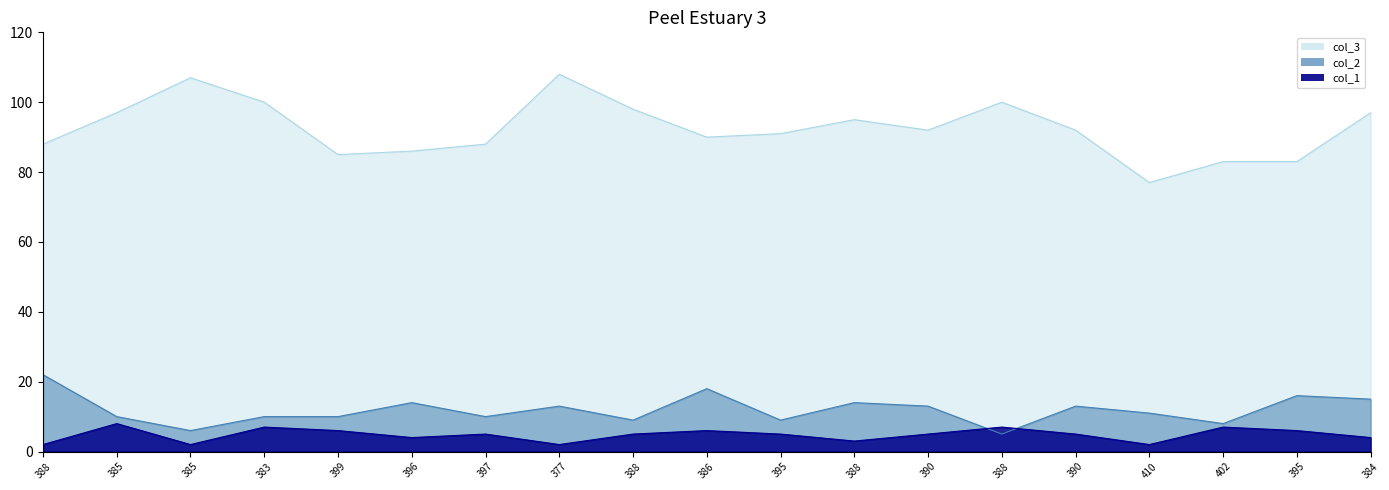

What is the maximum value for col_3?

108